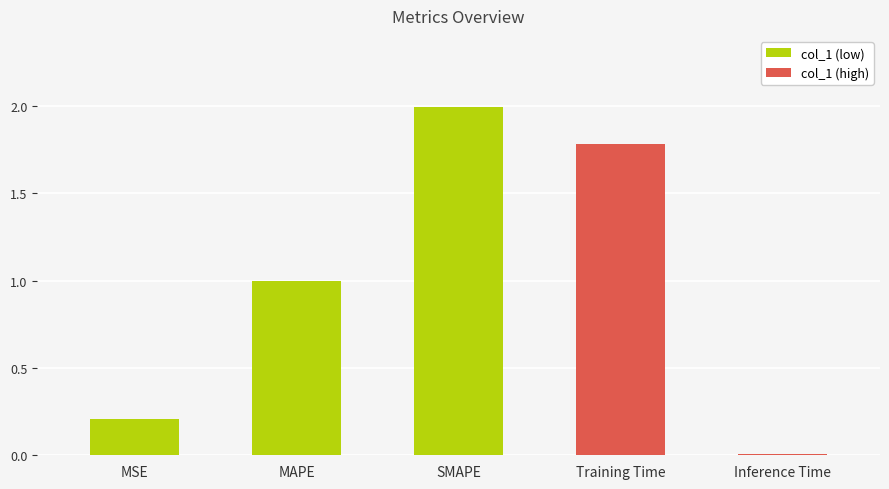

Which label corresponds to the largest value in the chart?

SMAPE